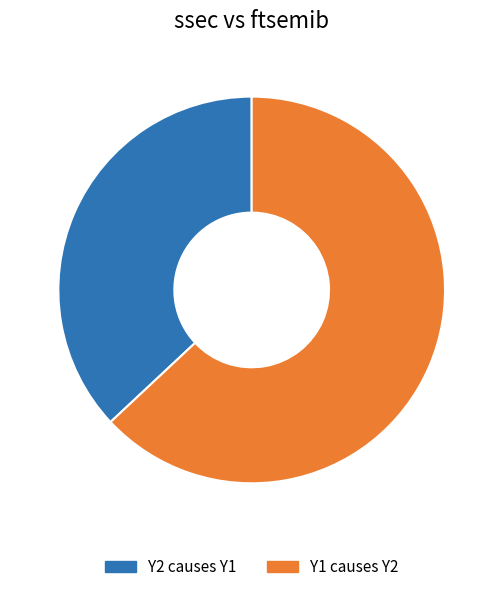

True or false: Y1 causes Y2 accounts for 51% of the total.

False